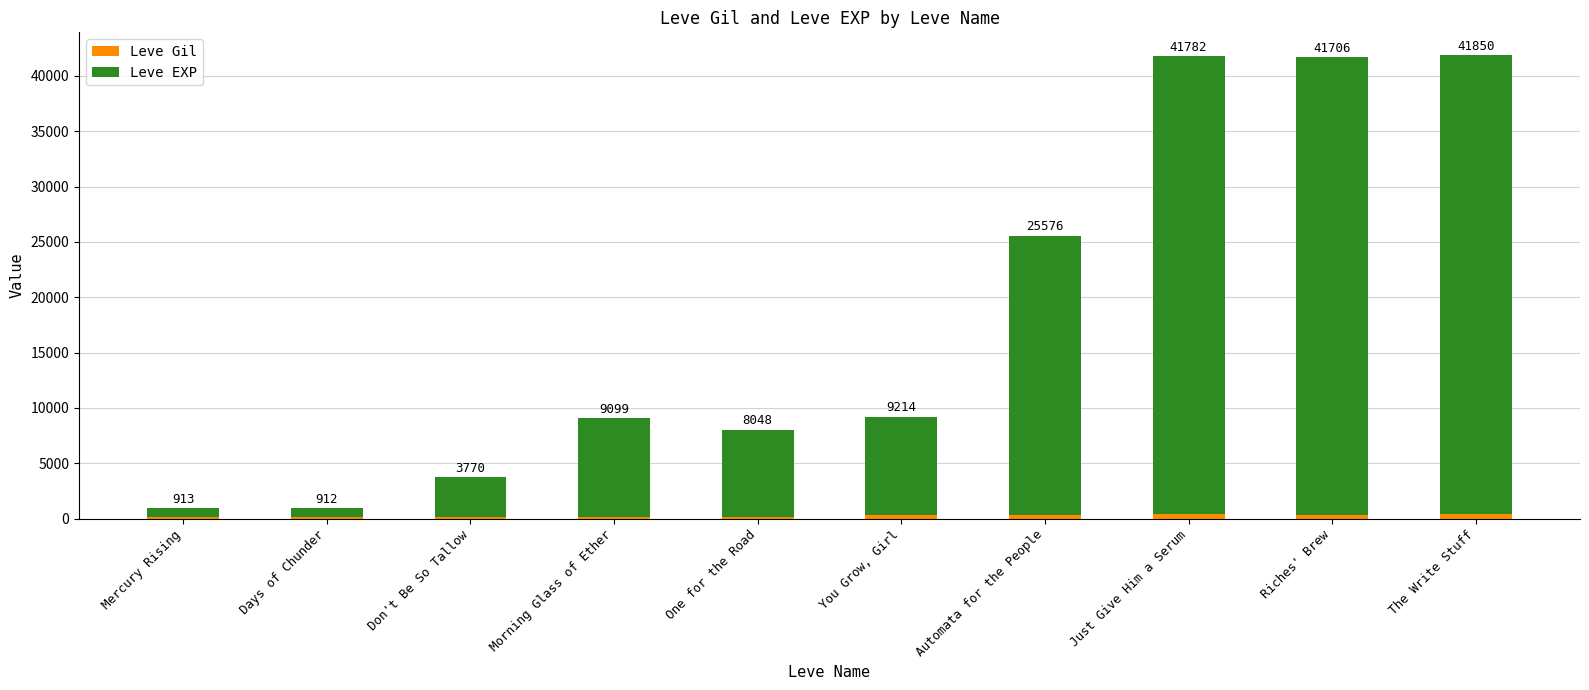

Rank the series by their maximum value, from highest to lowest.

Leve EXP, Leve Gil